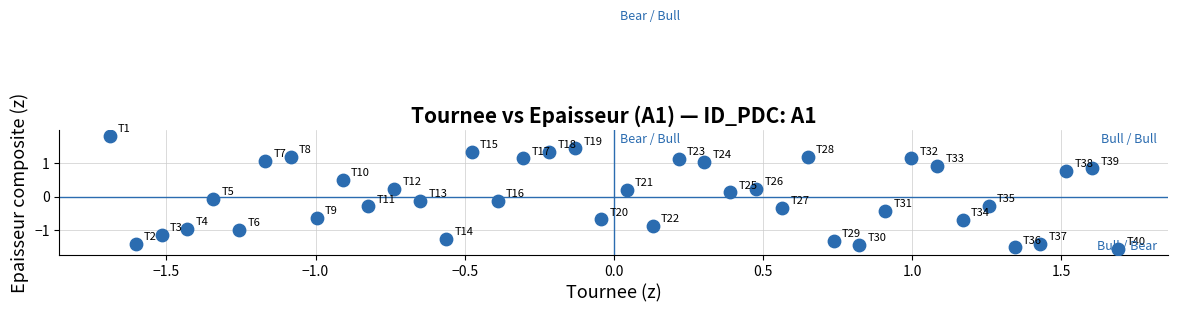

What is the range of X values (max minus min)?

3.4